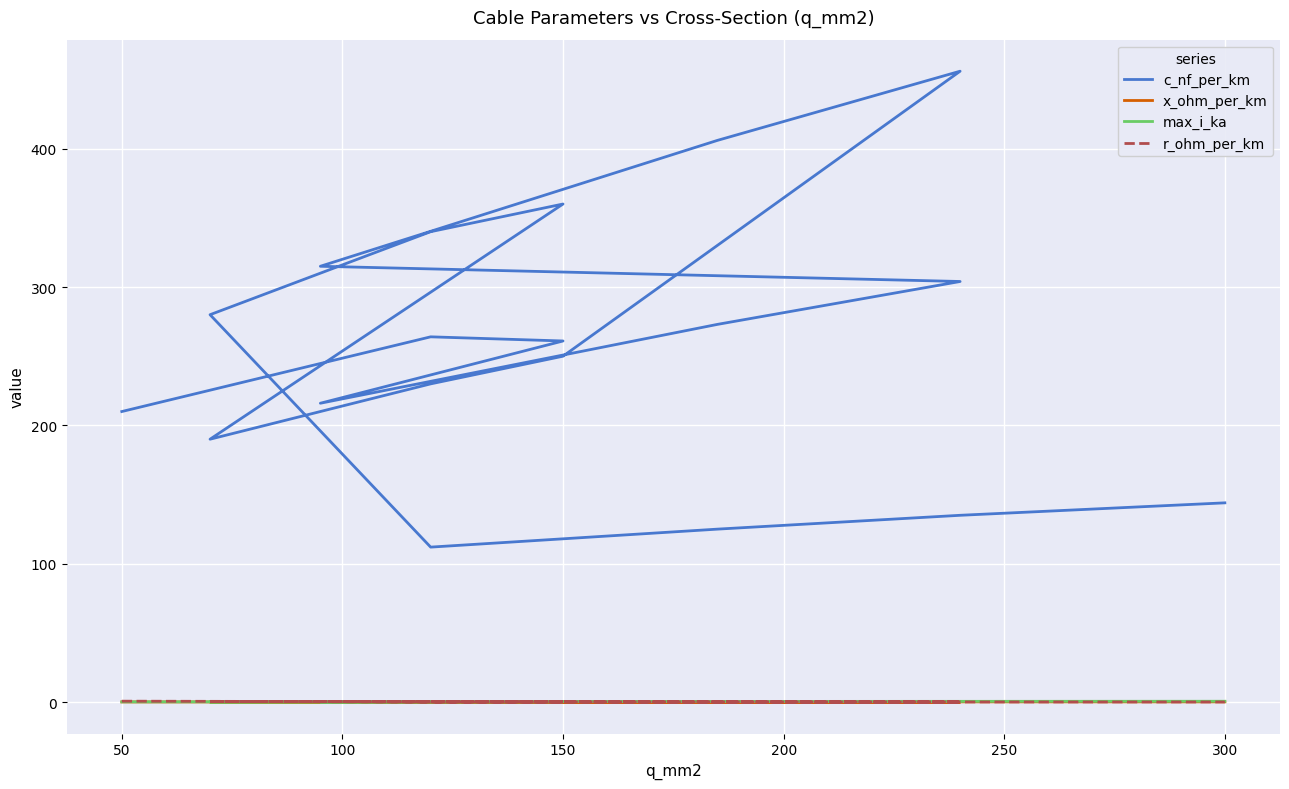

What is the value of the r_ohm_per_km point at the 3rd from the left?

0.2